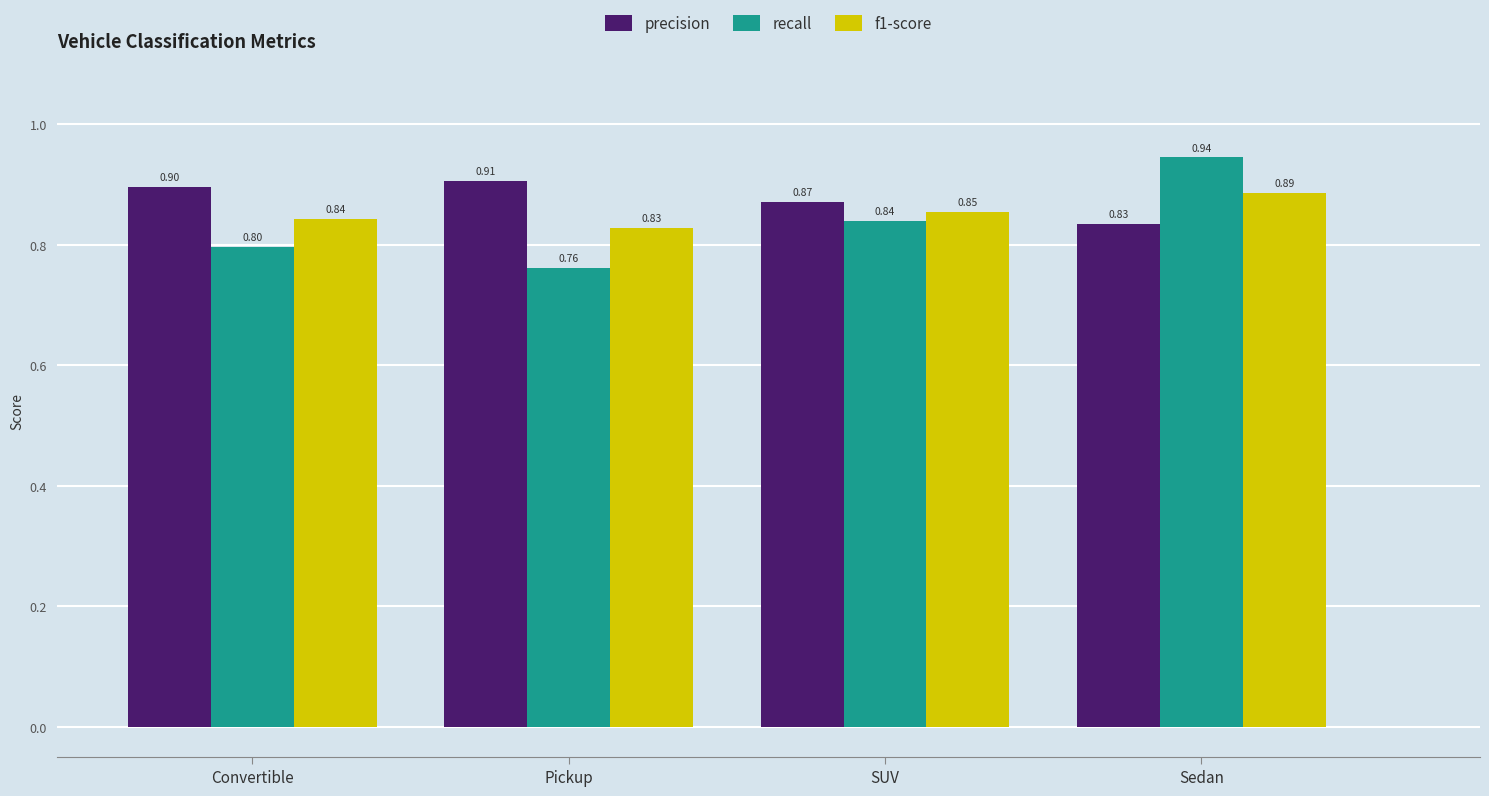

What is the maximum value for f1-score?

0.9